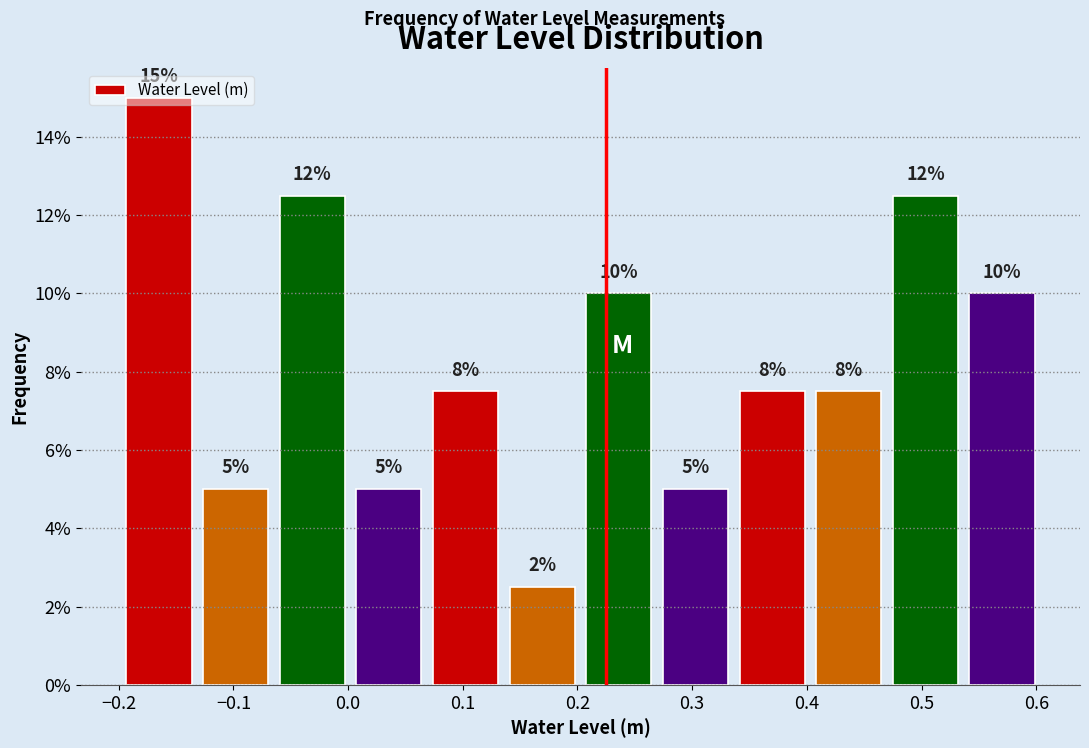

Which range on the x-axis has the tallest bar?

-0.20 to -0.13